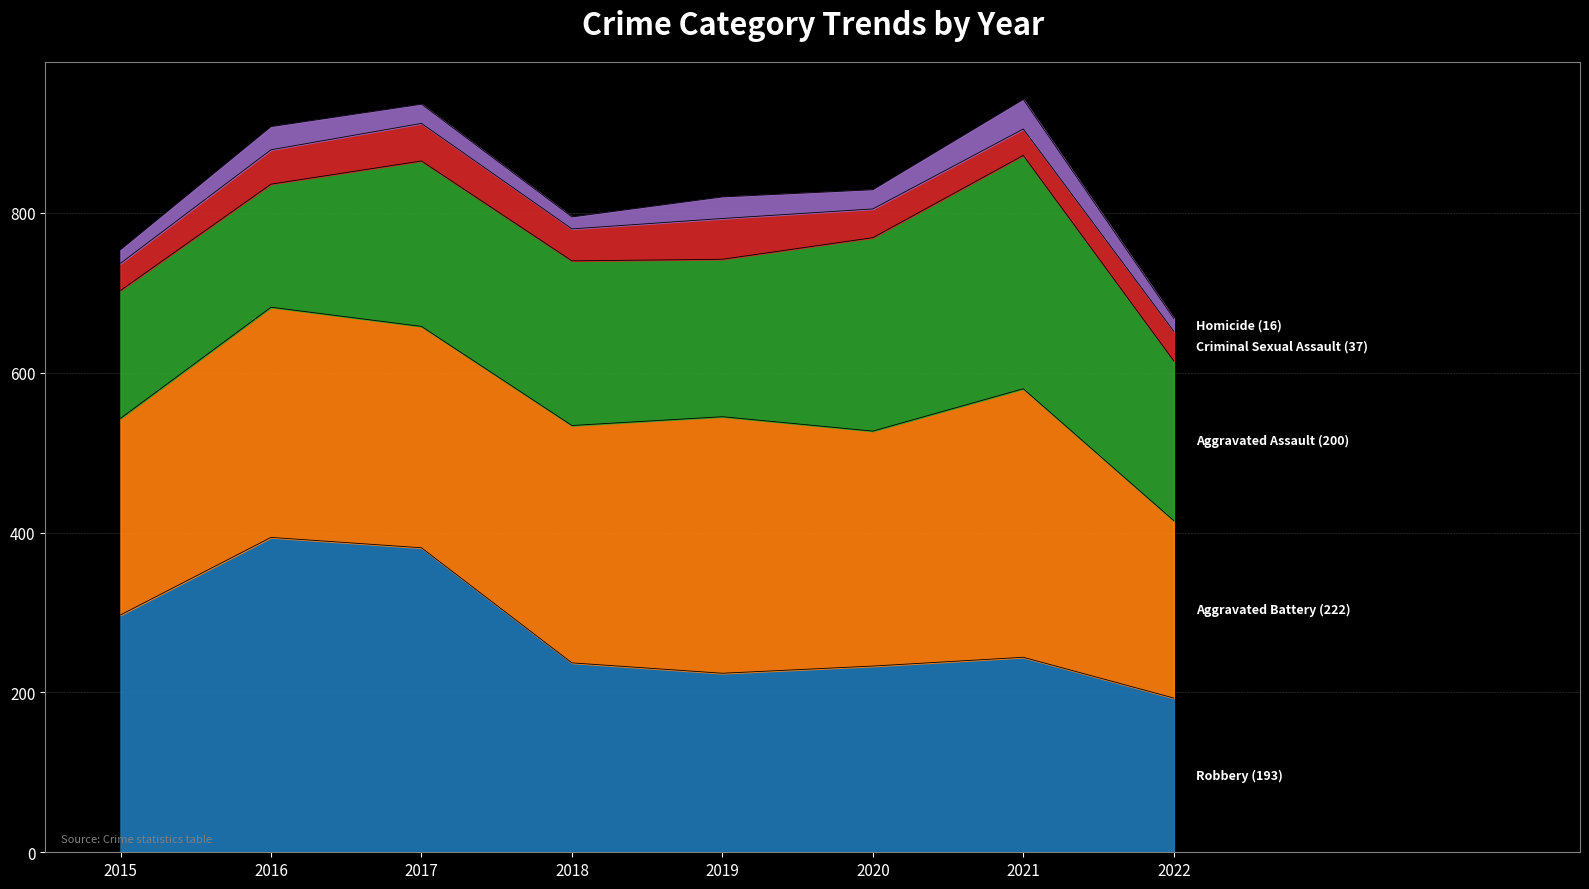

What is the spread (max minus min) of values at 2022?

206